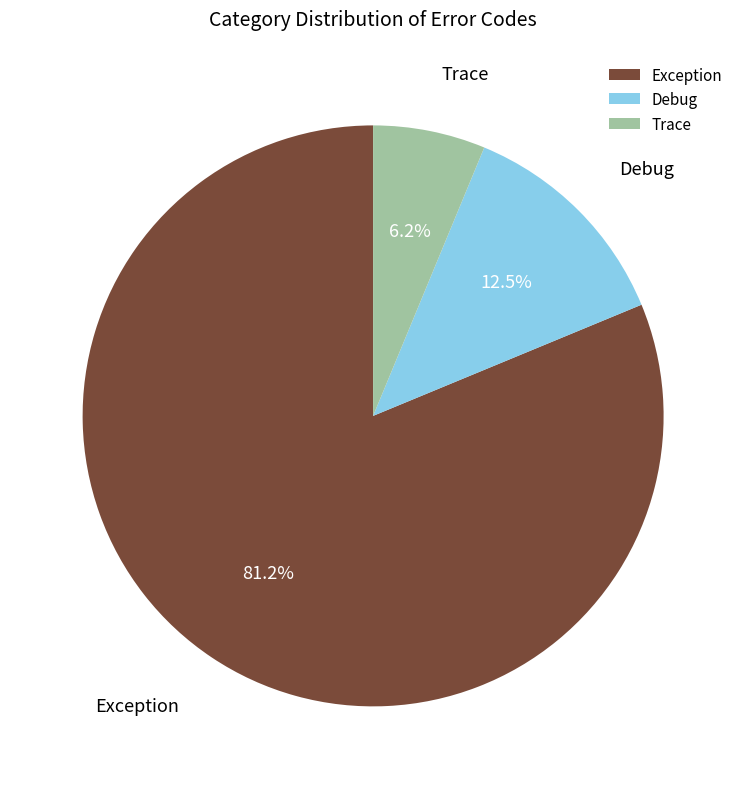

Rank the categories by value from lowest to highest.

Trace, Debug, Exception